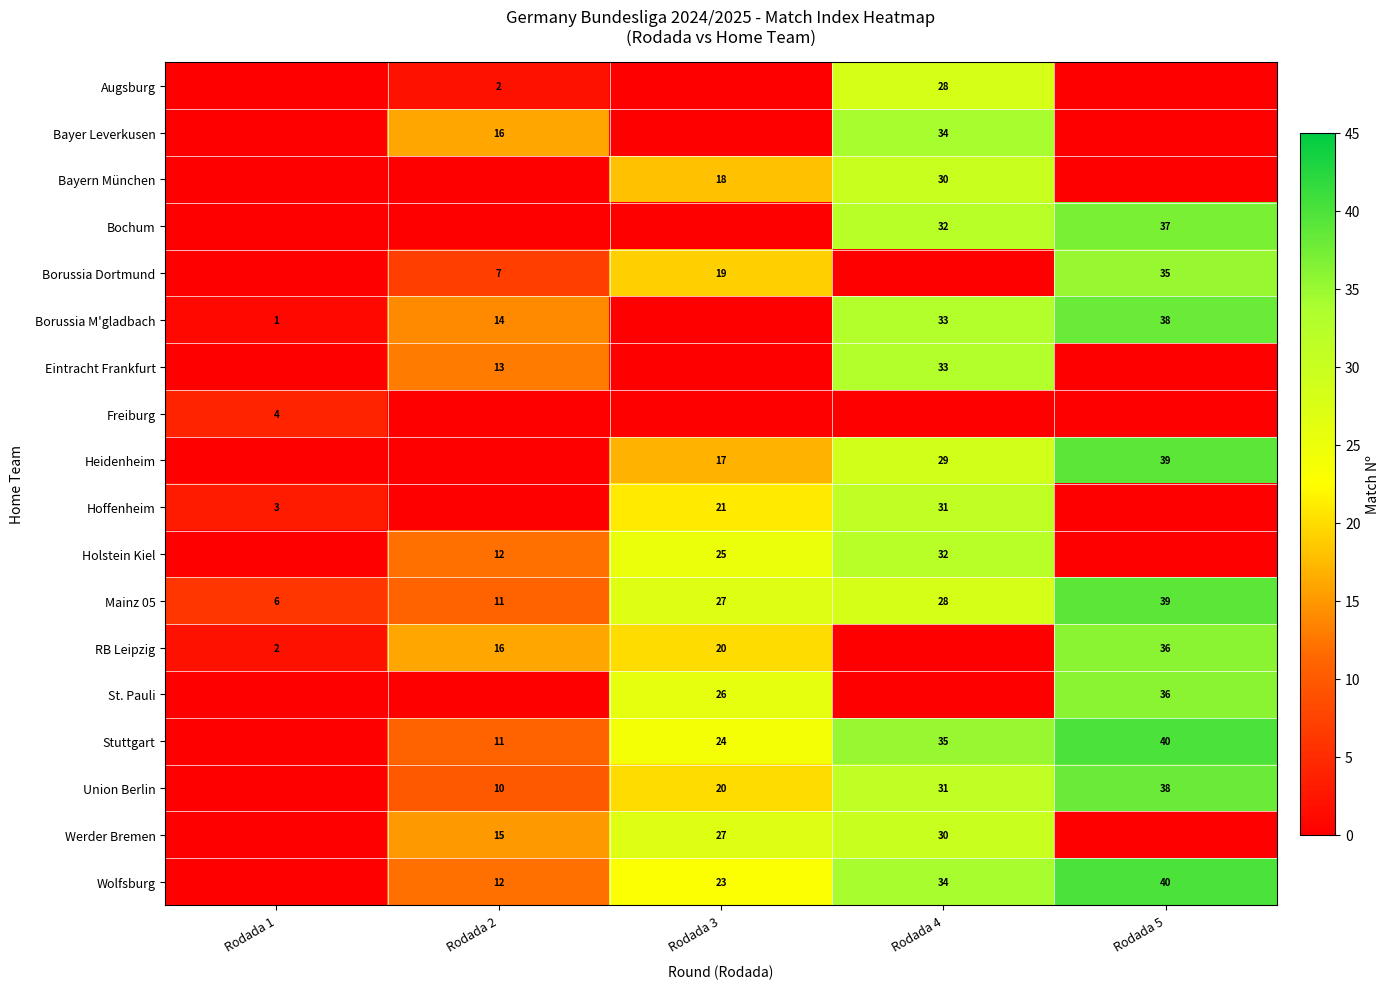

Is it true that Borussia M'gladbach equals 19 at Rodada 4?

False